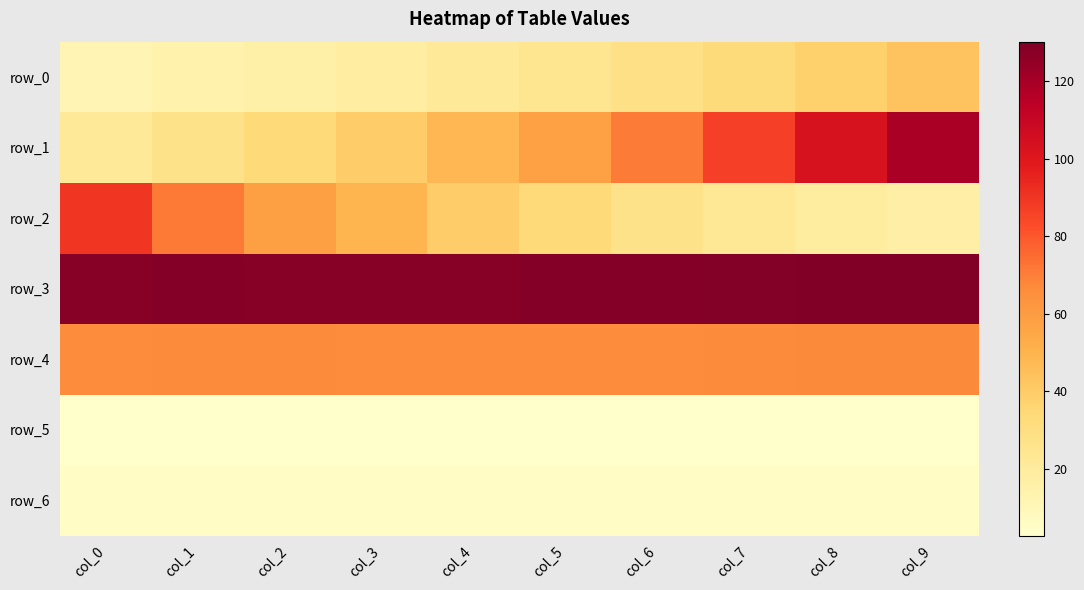

How many categories are shown in the chart?

10